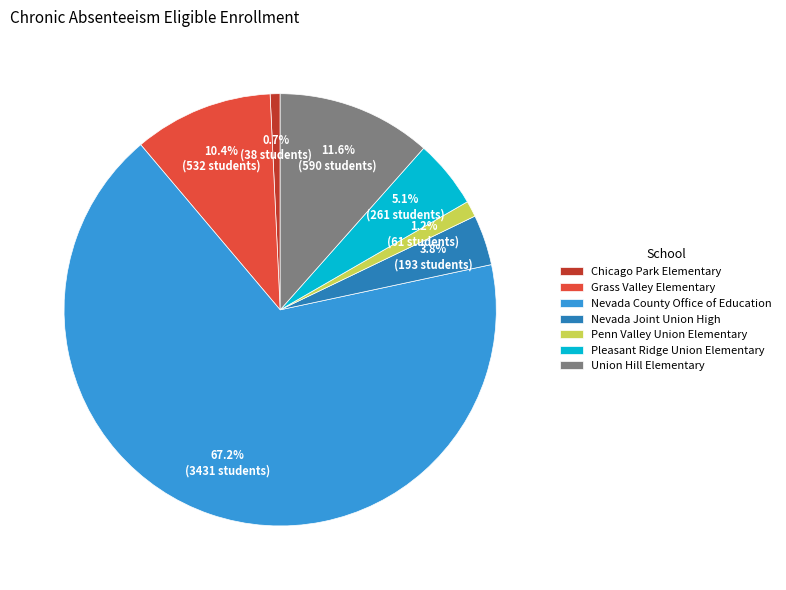

The Grass Valley Elementary slice represents 10% of the pie. True or false?

True